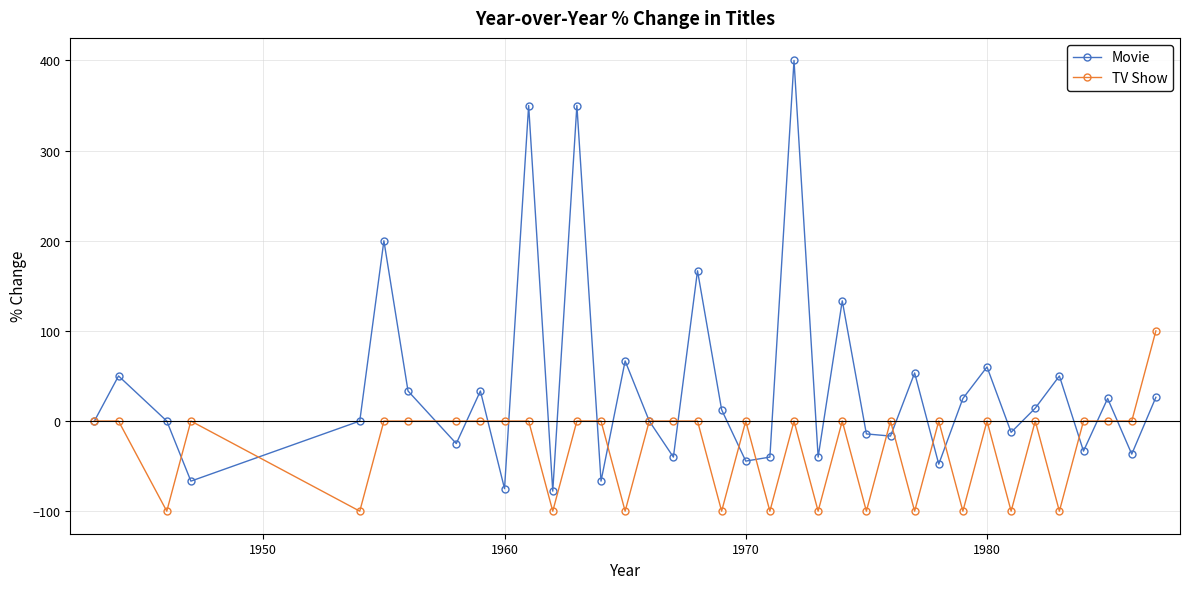

Which series has the largest range (max minus min)?

Movie